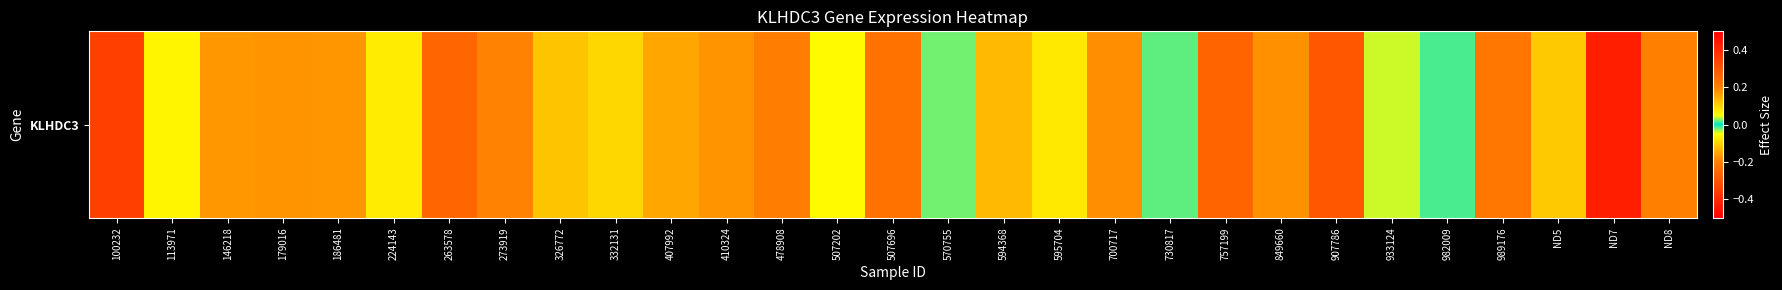

How many distinct data groups are displayed?

1